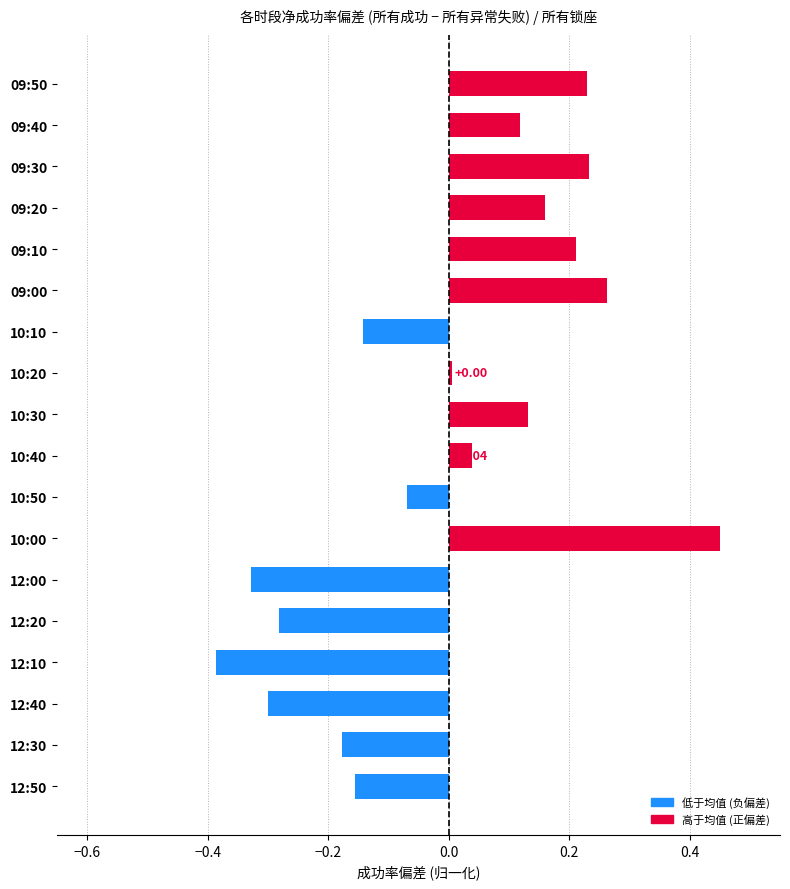

Between 12:40 and 12:50, which is larger?

12:50